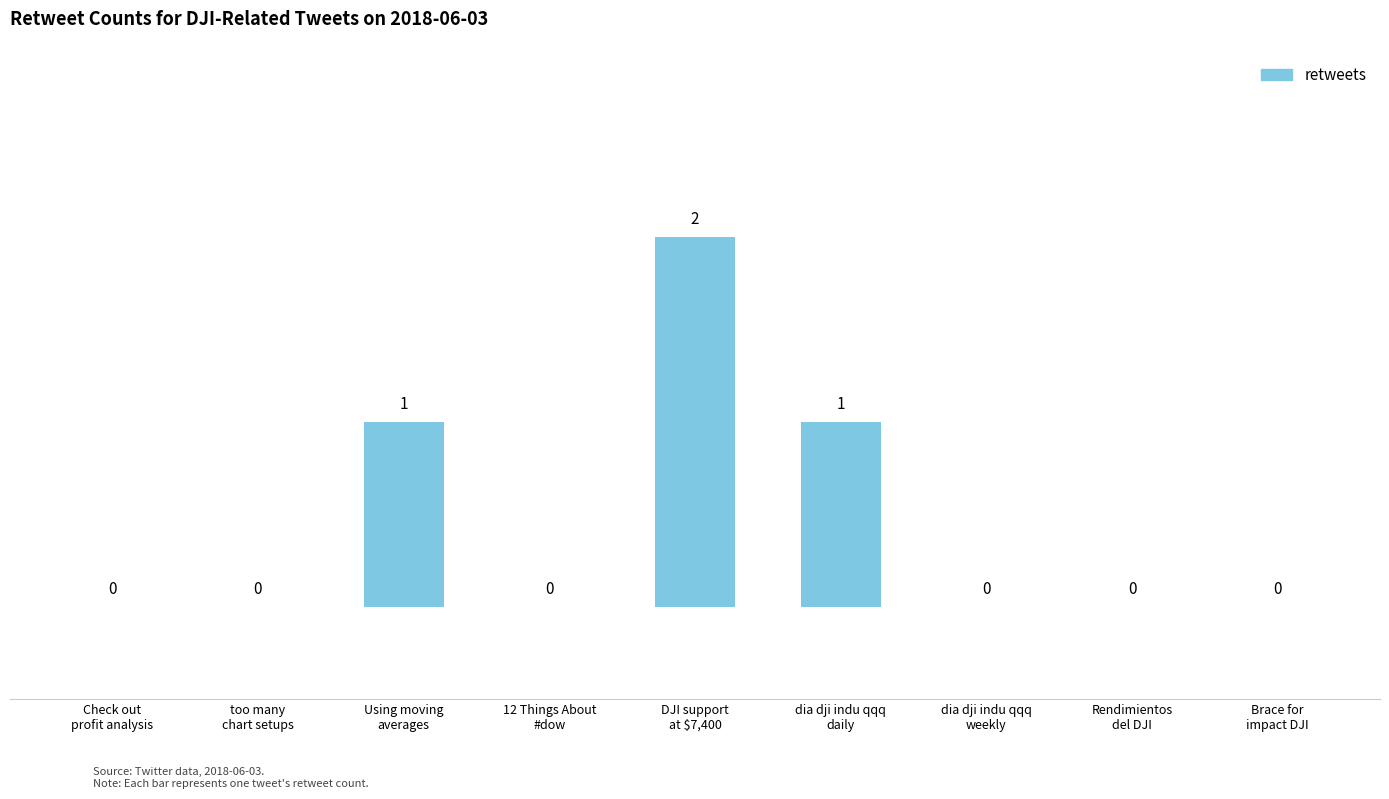

Count the values in the range 0 to 1.

8